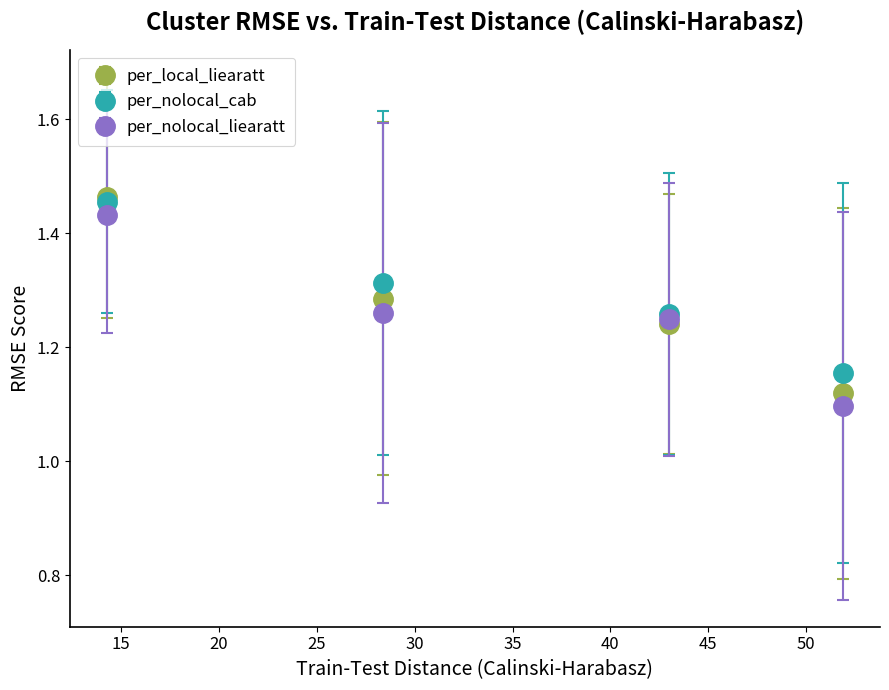

What are all the series names shown in the legend?

per_local_liearatt, per_nolocal_cab, per_nolocal_liearatt